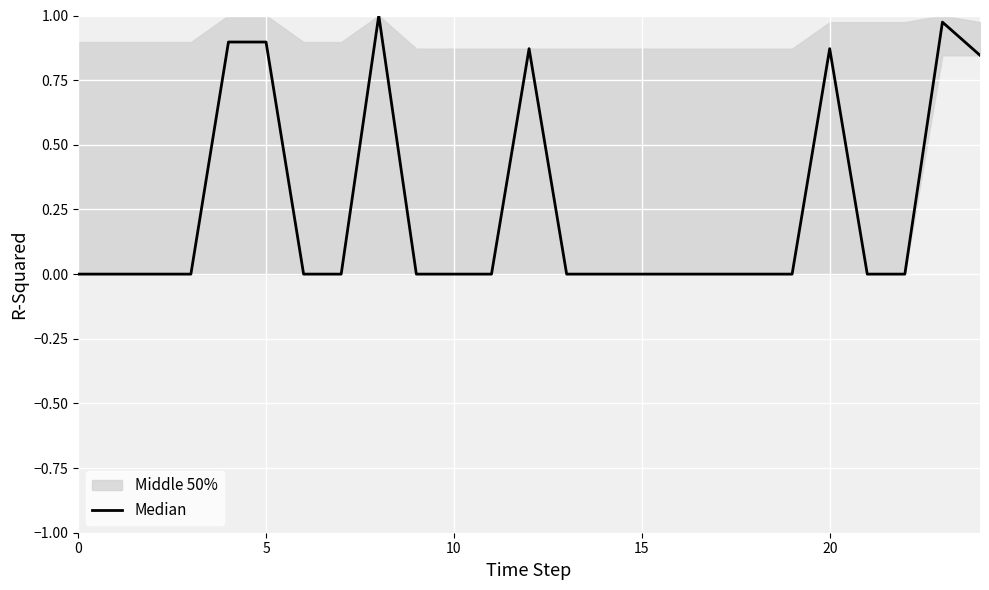

Which has a higher value, 12 or 6?

12